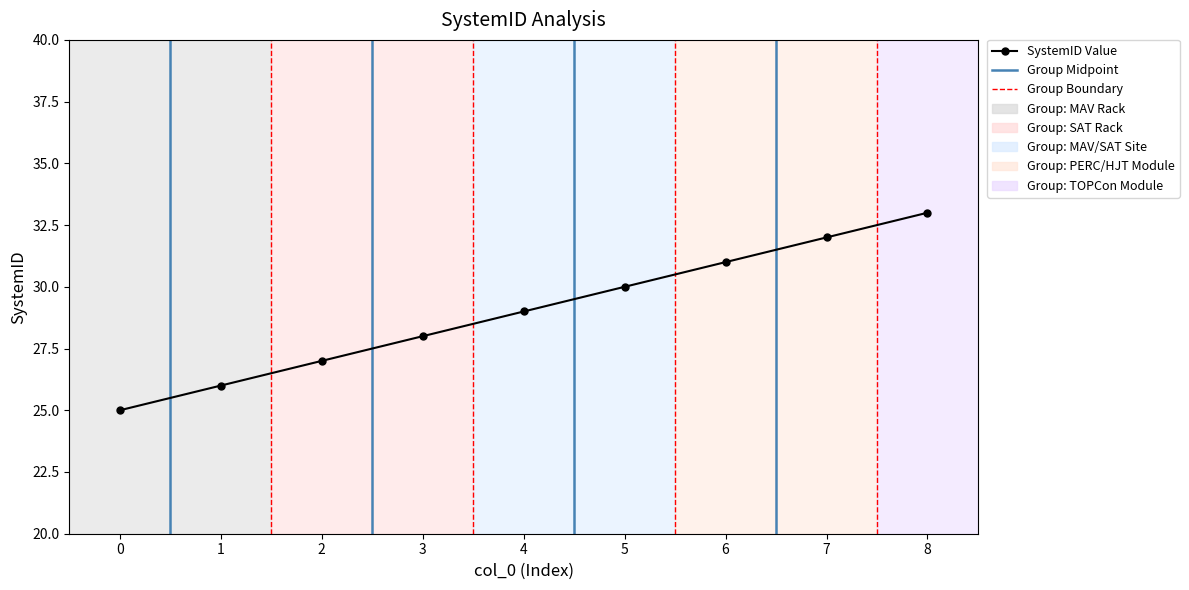

What is the difference between the values at 1 and 6?

5